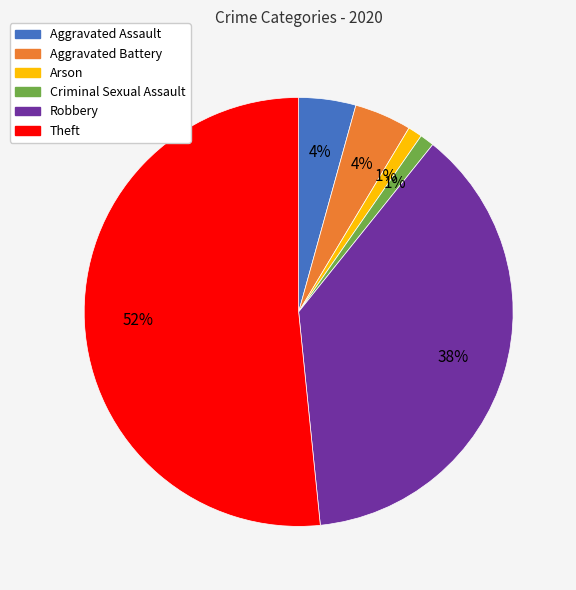

Do Criminal Sexual Assault and Arson together represent more than half of the pie?

No